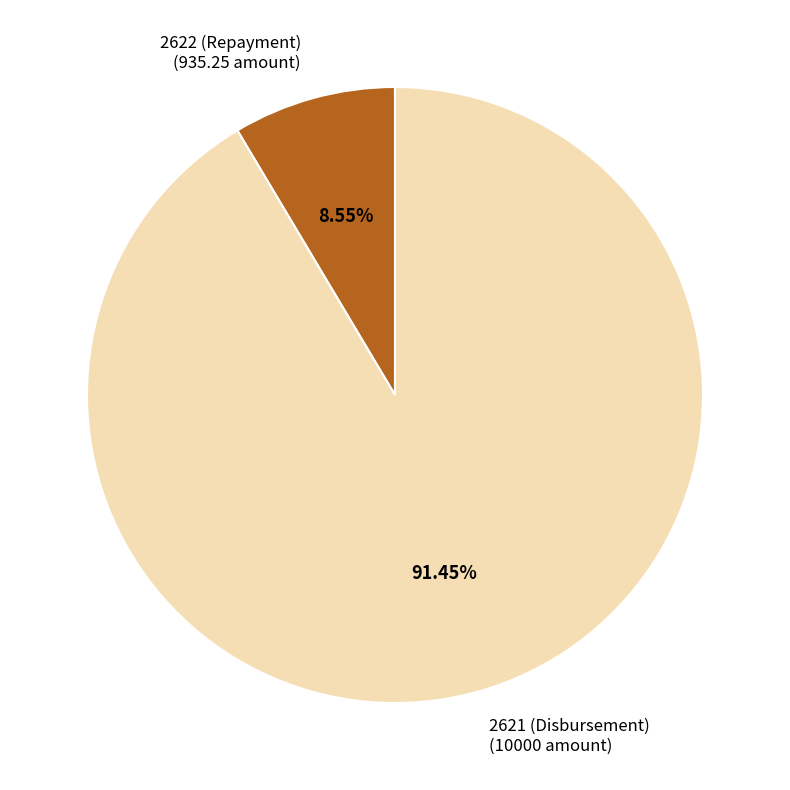

What is the smallest slice in the pie chart?

2622 (Repayment)